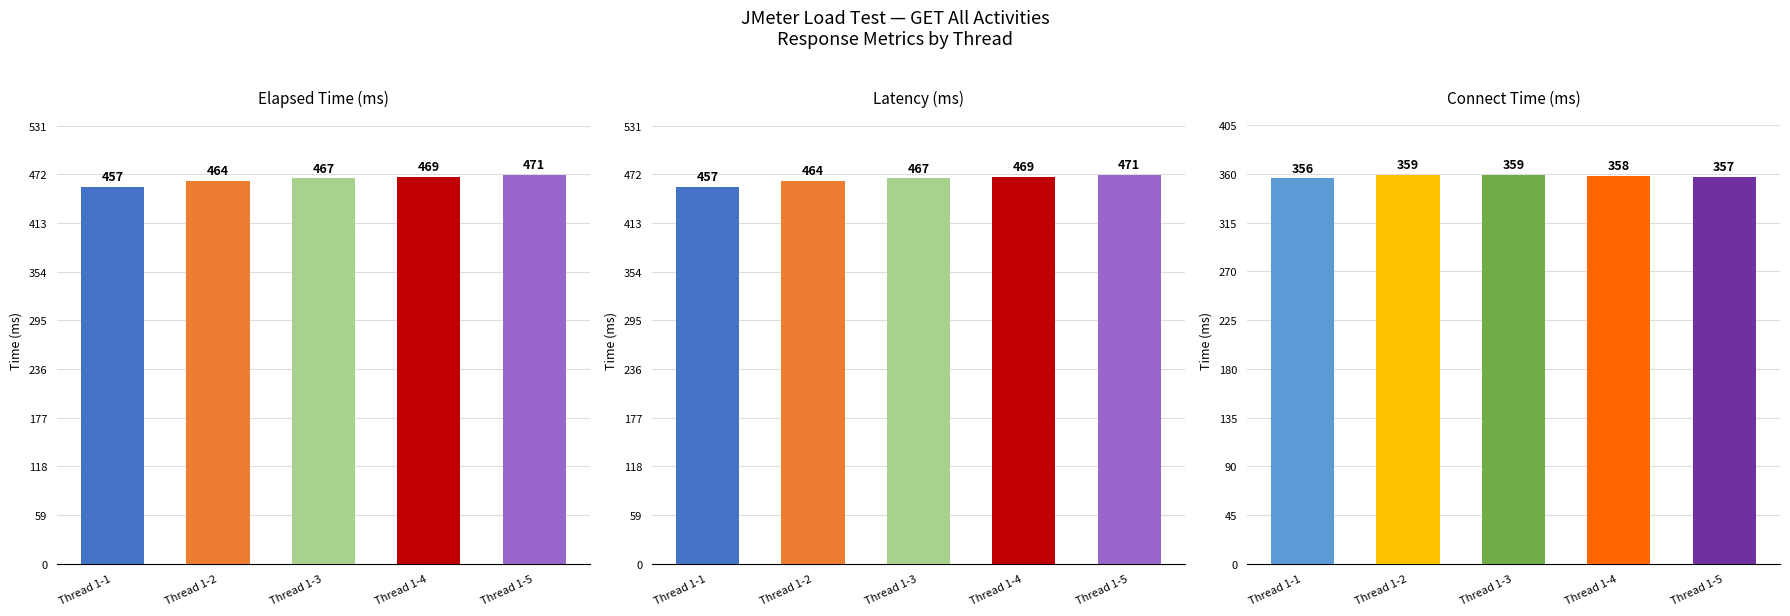

What is the sum of the Connect values at Thread 1-1 and Thread 1-2?

715